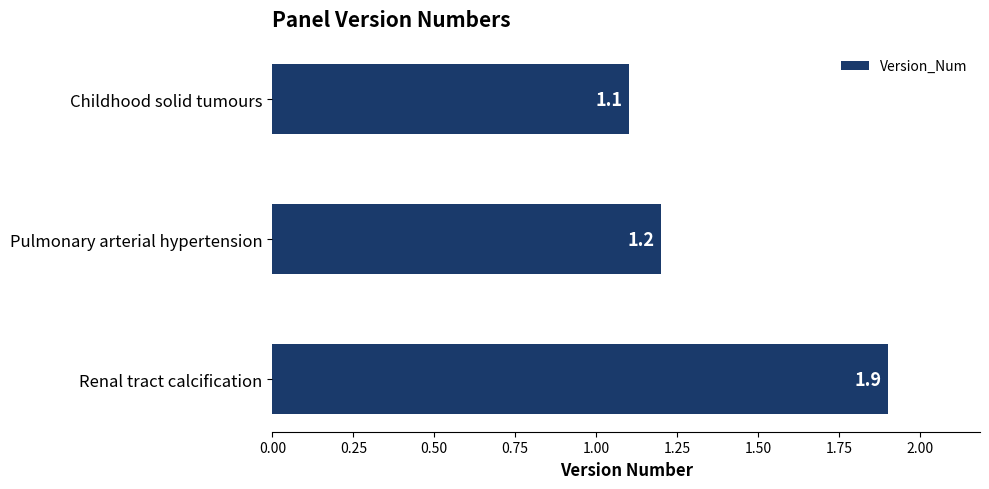

Does the chart contain stacked bars?

No